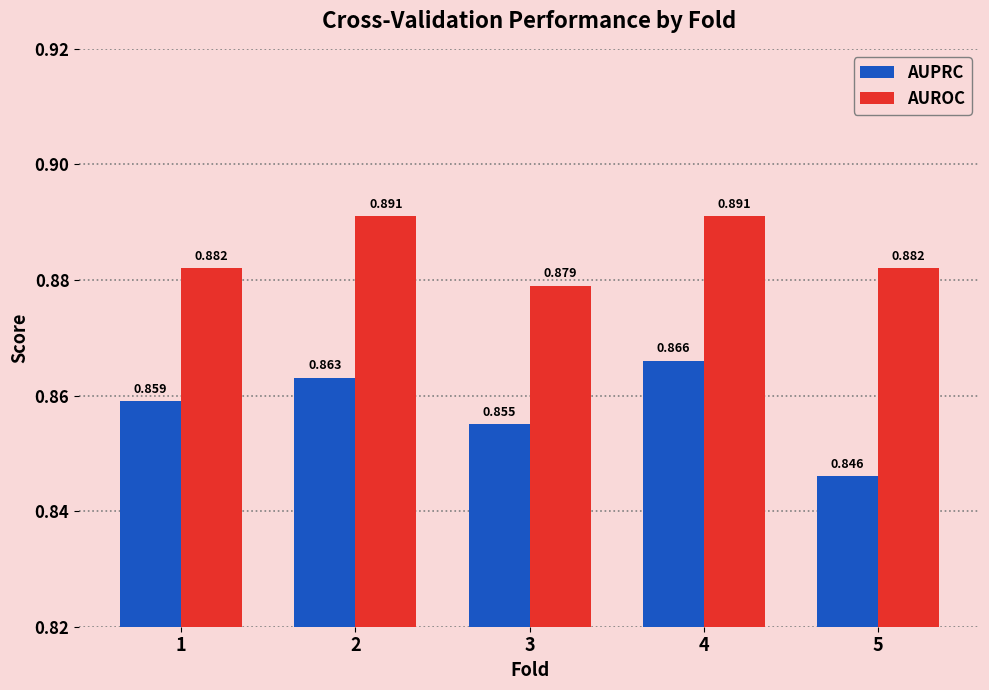

True or false: AUPRC has a value of 0.5 at 1.

False